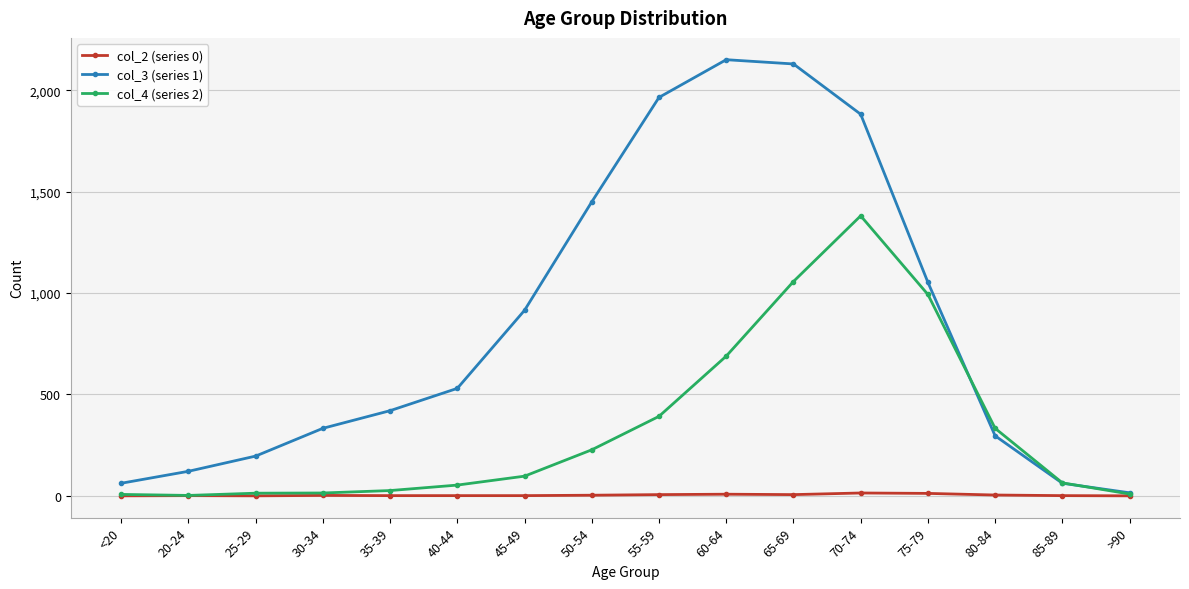

List the series in order of their overall mean, lowest first.

col_2 (series 0), col_4 (series 2), col_3 (series 1)